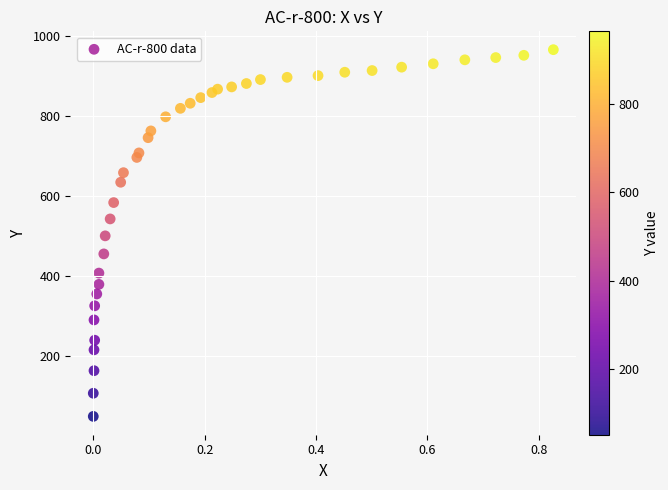

What is the range of Y values (max minus min)?

914.2